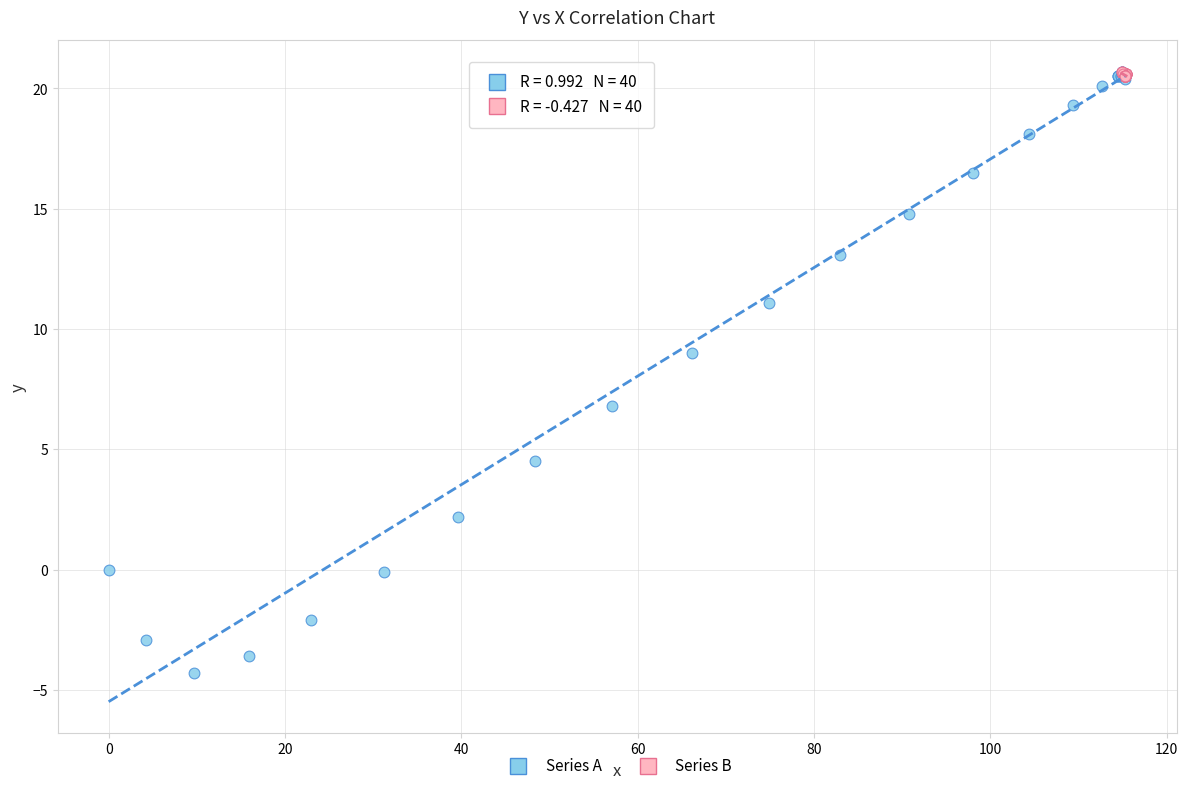

Which series has the widest spread of Y values?

Series A